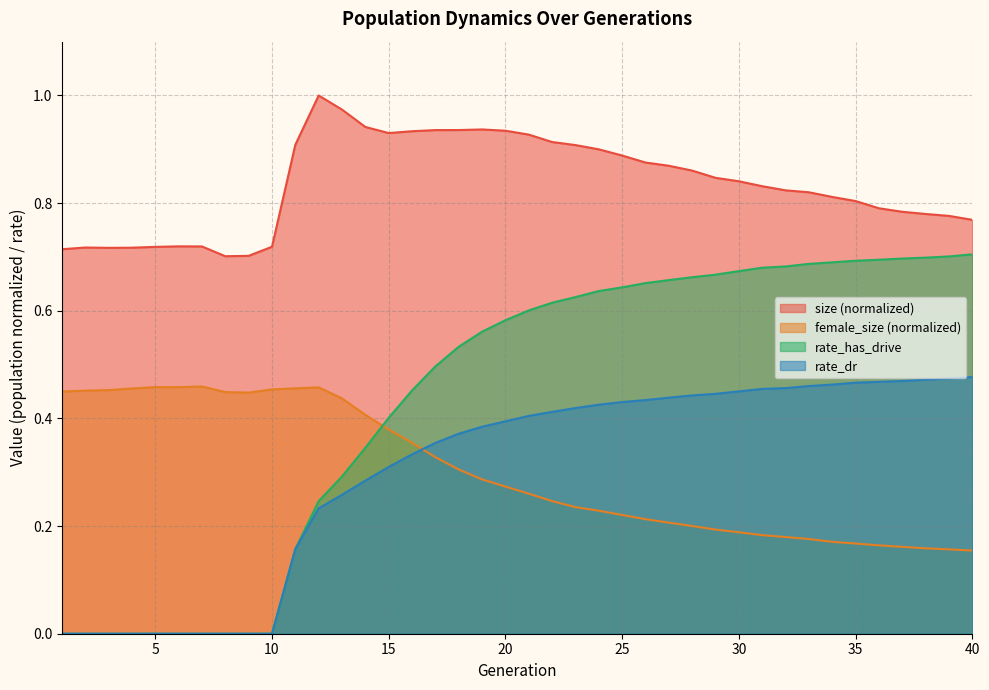

Which category has the highest value in the size series?

12